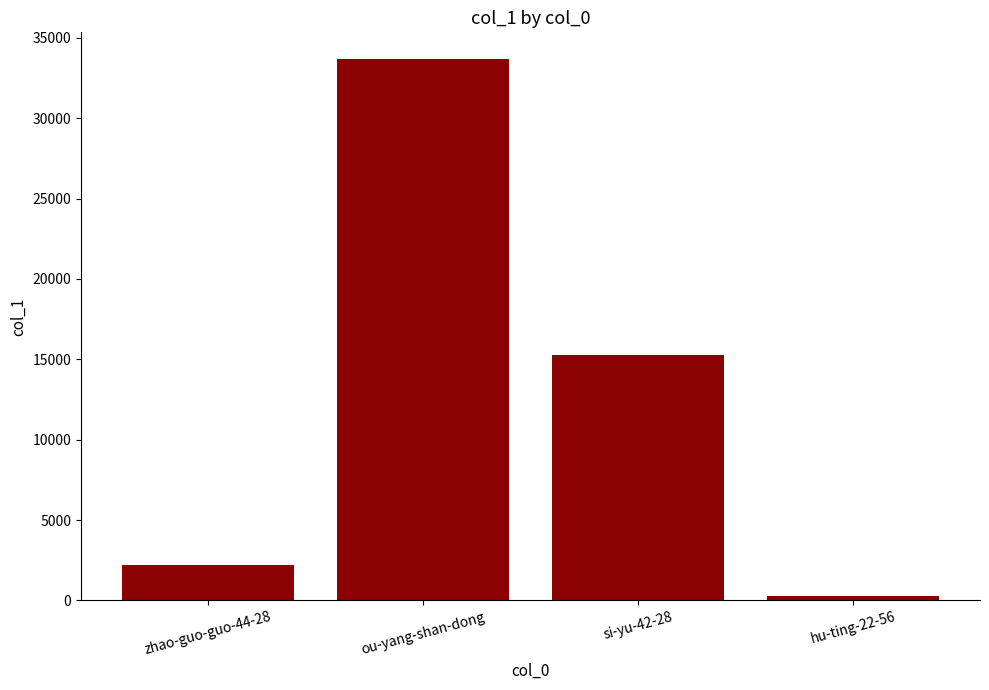

At which label does the data first exceed 15251?

ou-yang-shan-dong